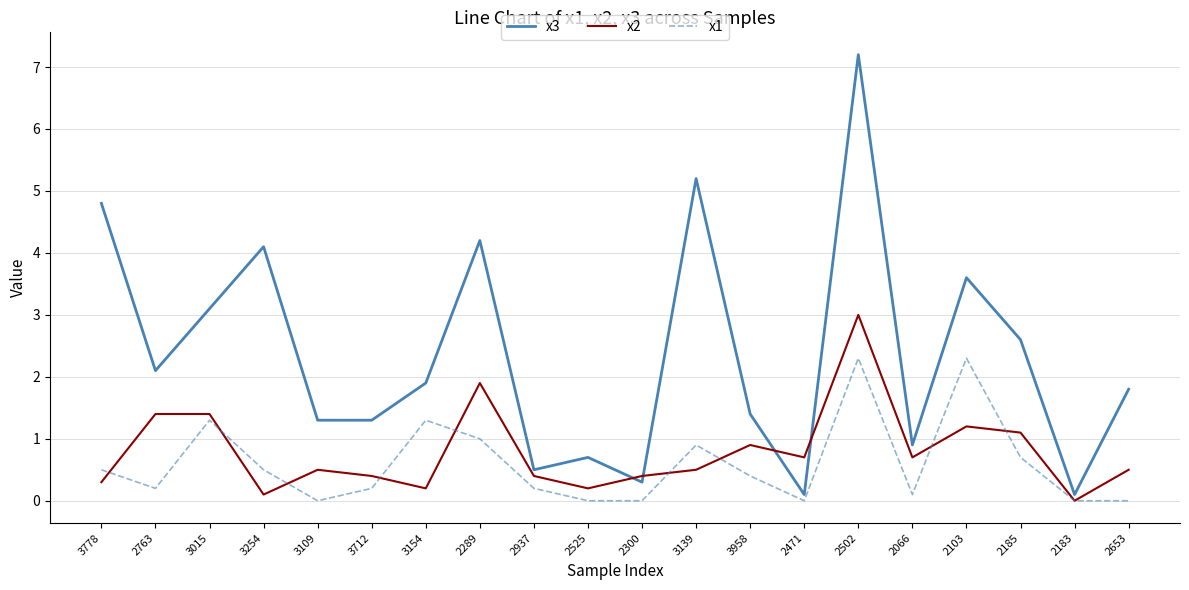

What is the total value across all series at 3154?

3.4